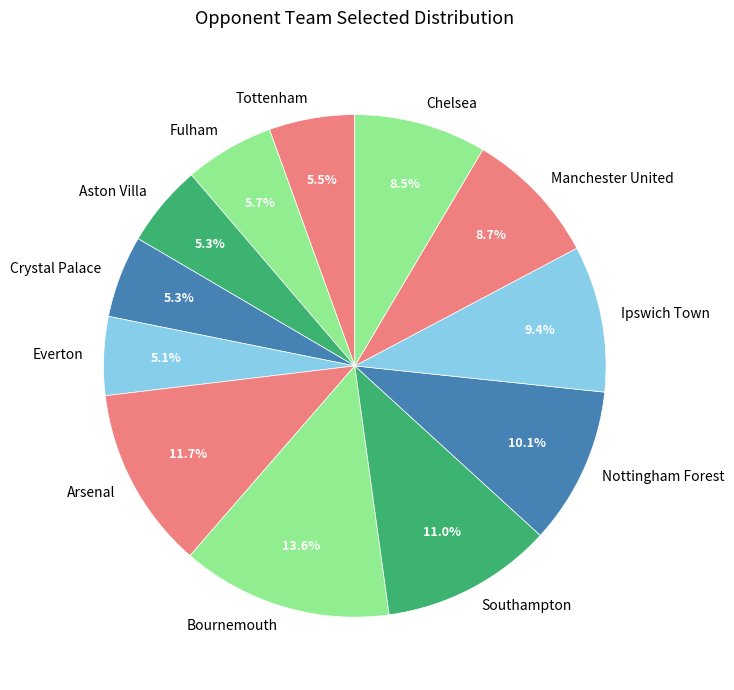

The Nottingham Forest slice represents 10% of the pie. True or false?

True